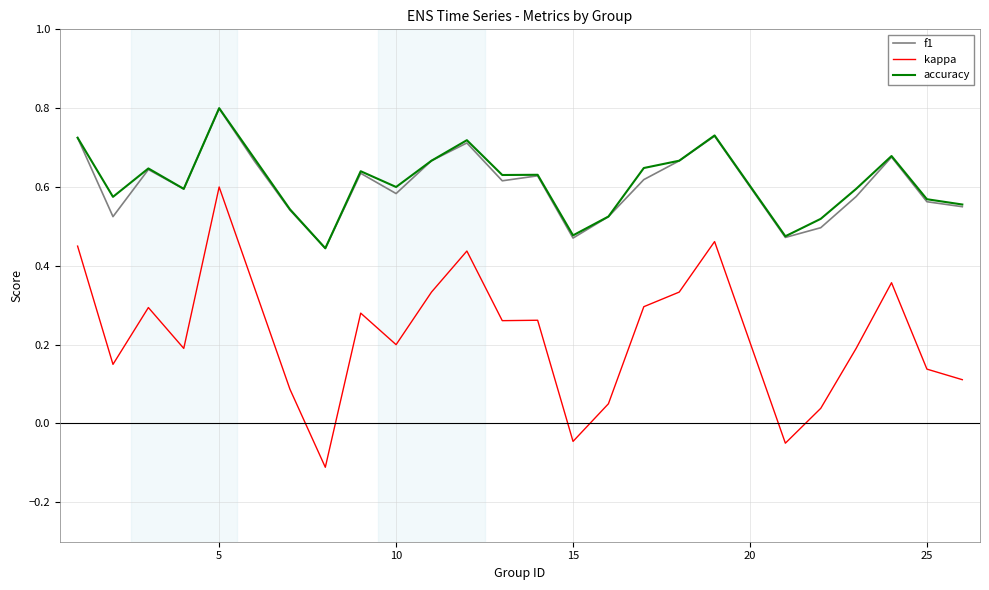

What is the highest value of the f1 series?

0.8